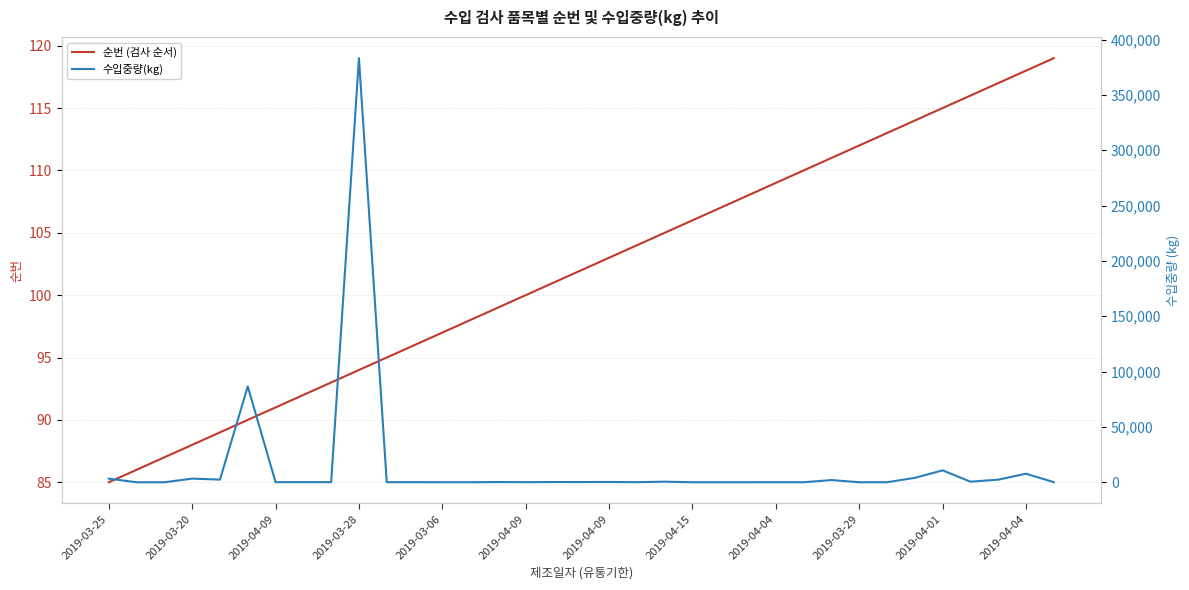

Read the 수입중량(kg) value at 19, to the nearest 50.

100